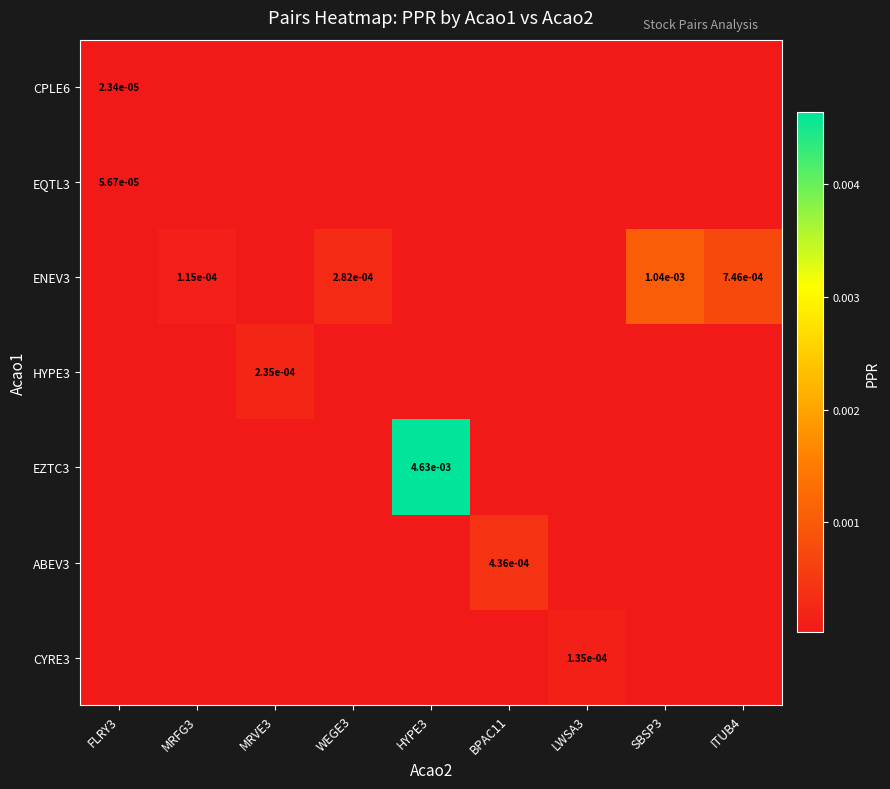

Rank the series by their maximum value, from lowest to highest.

CPLE6, EQTL3, CYRE3, HYPE3, ABEV3, ENEV3, EZTC3